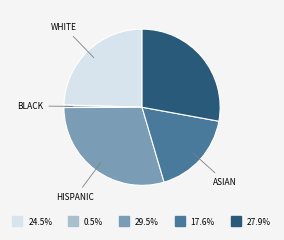

Is there any slice that represents more than half of the pie?

No